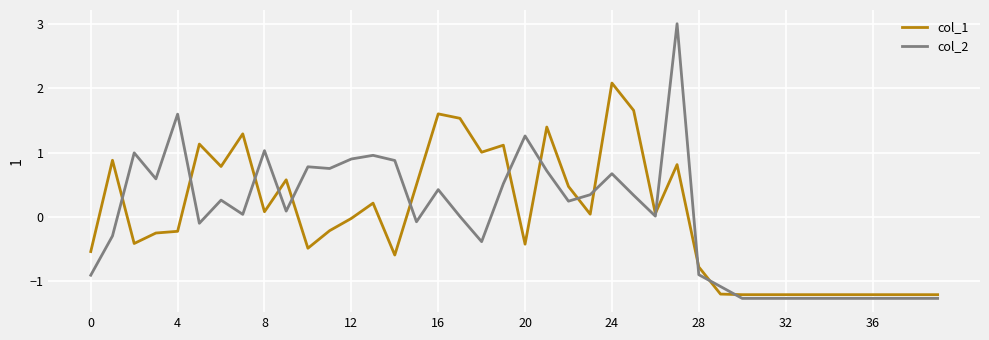

Which series has the widest spread of values?

col_2